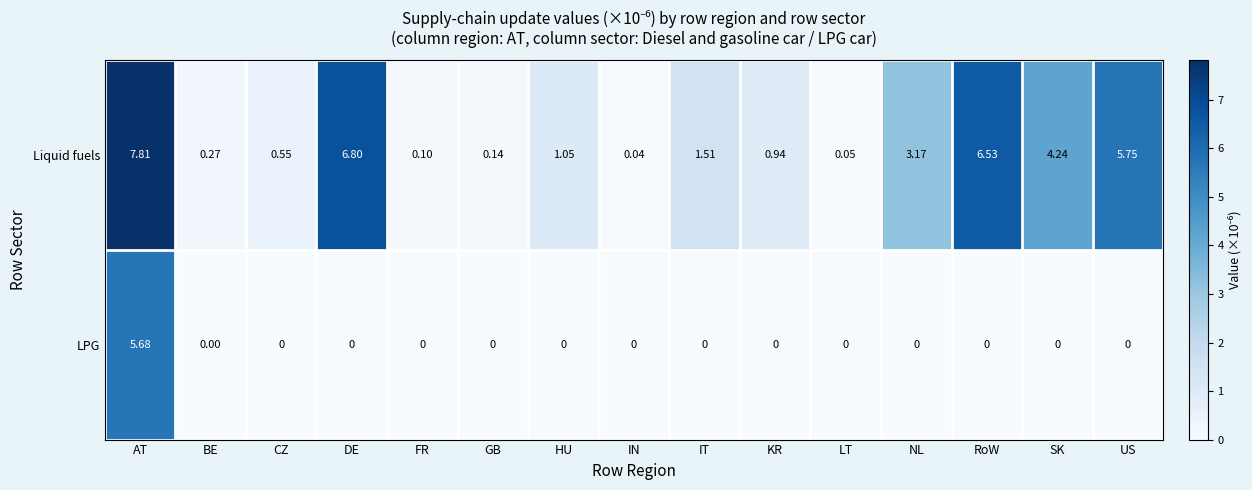

Which series has the largest total across all categories?

Liquid fuels